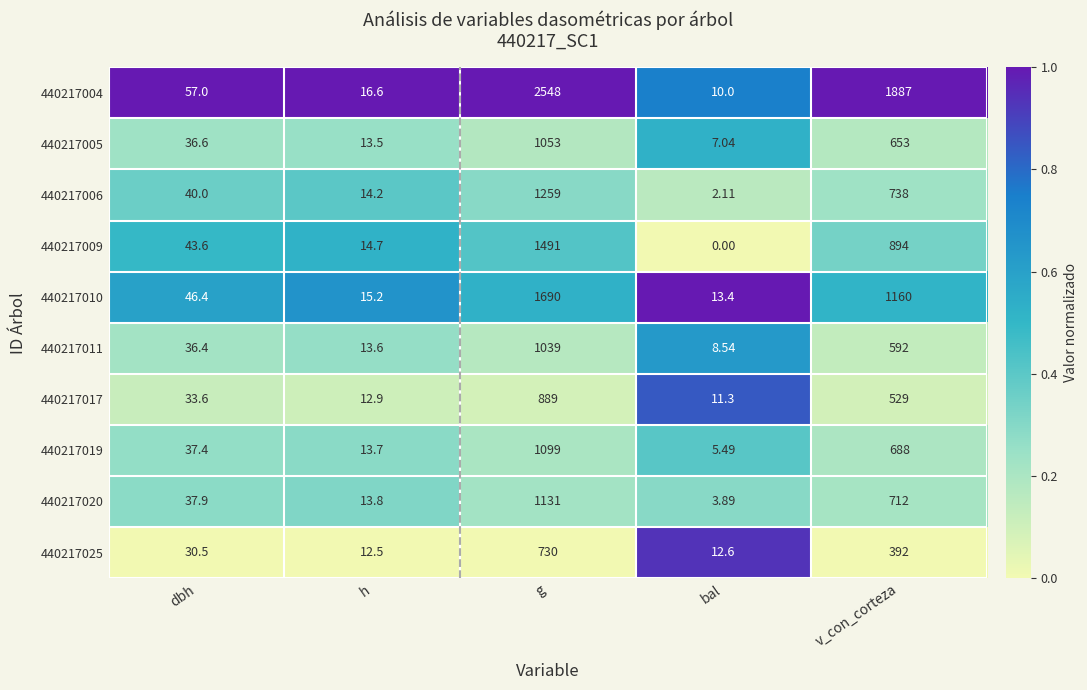

At which label is 440217006 closest to 630?

v_con_corteza